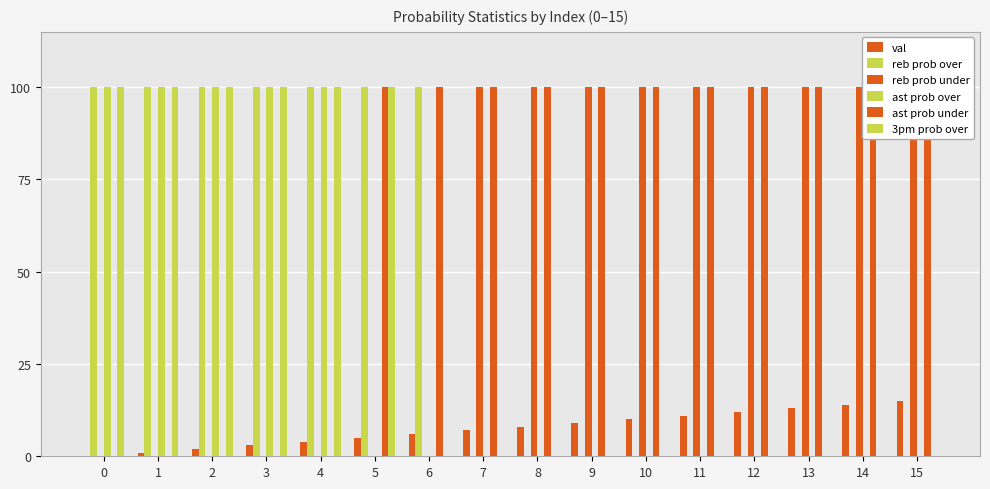

Is the value of 3pm prob over at 9 greater than the value of reb prob over at 15?

No